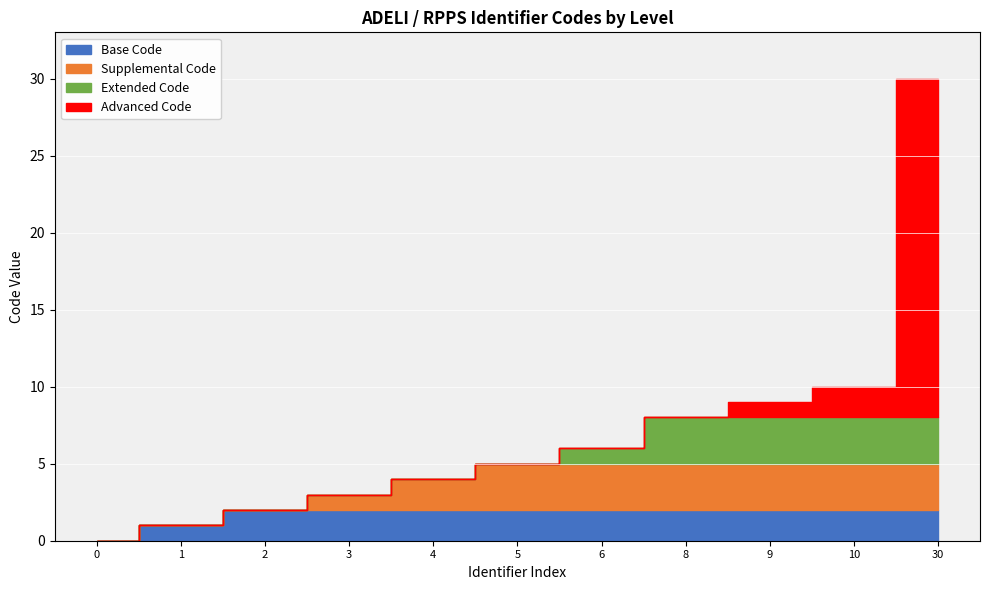

Reading left to right, extract all data points from this chart.

0	1	2	3	4	5	6	8	9	10	30